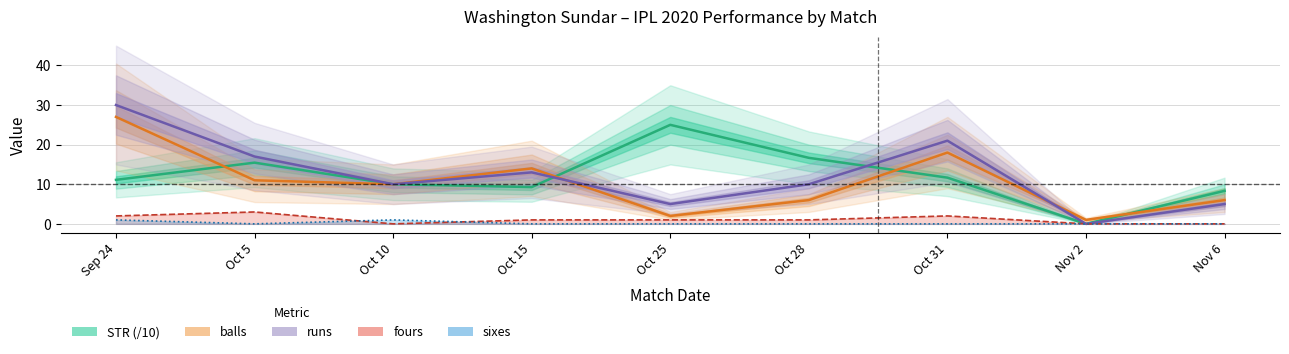

What is the label of the 2nd point from the right?

Nov 2